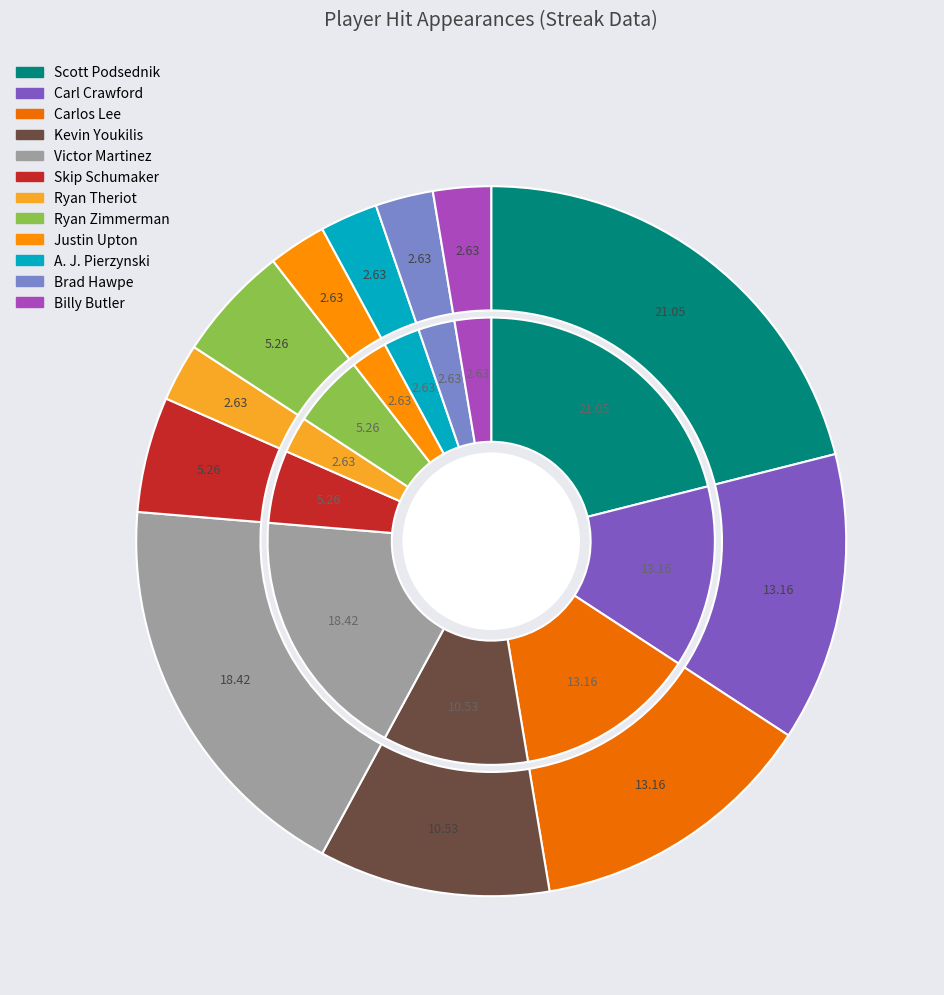

Does Justin Upton account for over 50% of the chart?

No